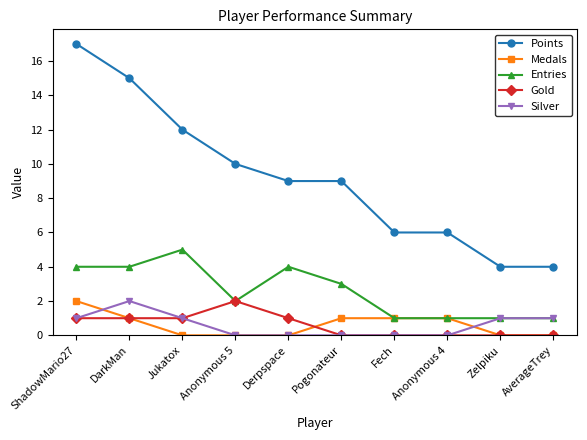

What is the total value across all series at Pogonateur?

13